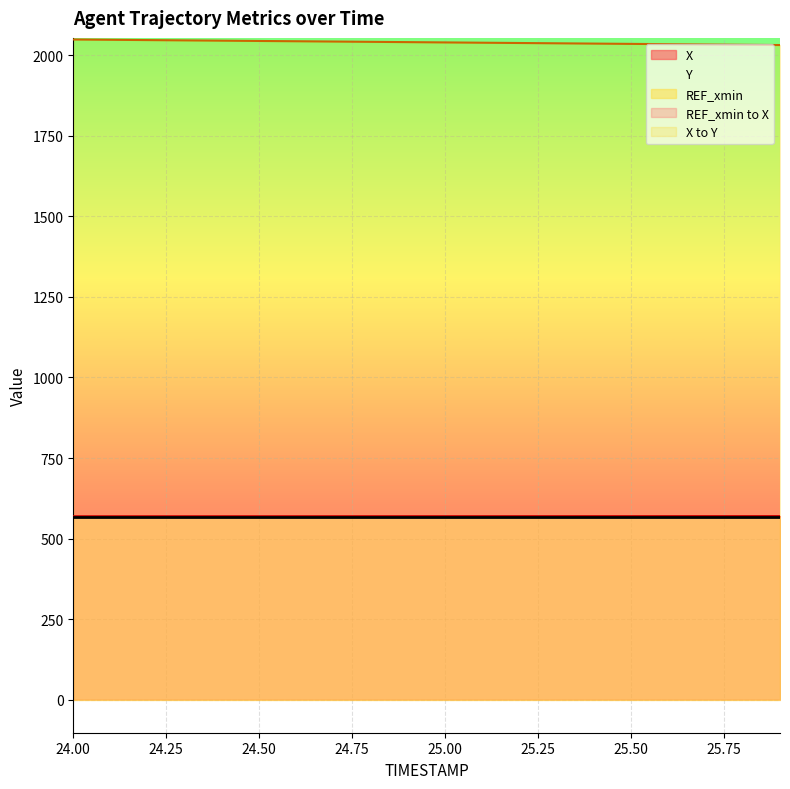

True or false: Y has more than 2 interior local peaks.

False